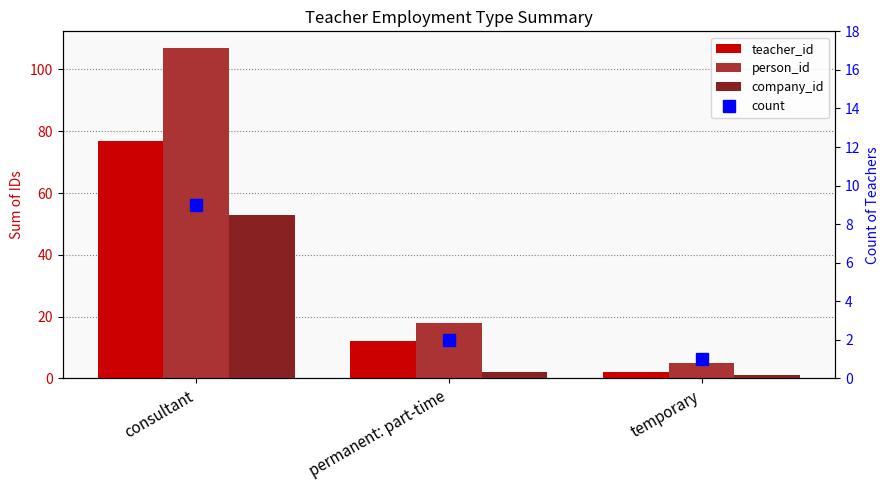

What is the spread (max minus min) of values at consultant?

98